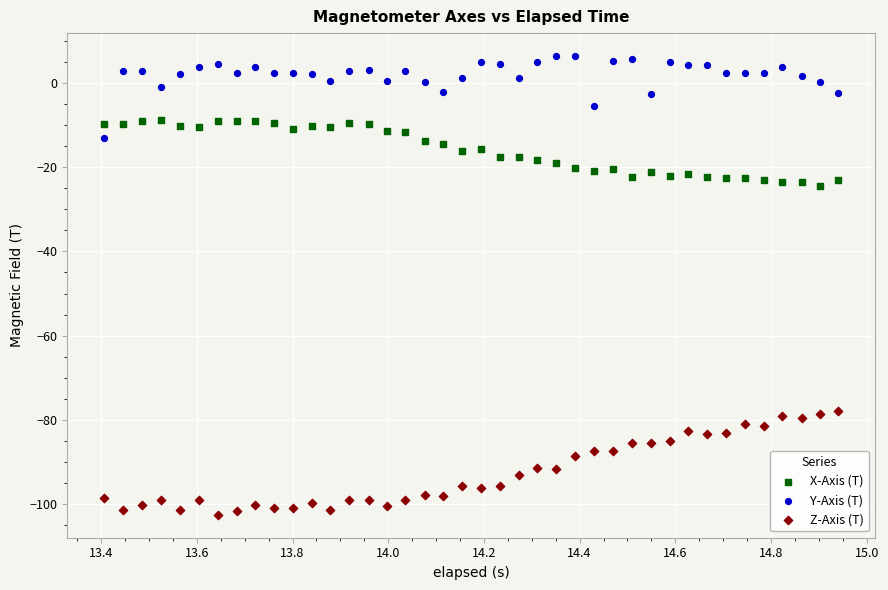

Across all data points, what is the range of X values (max minus min)?

1.5